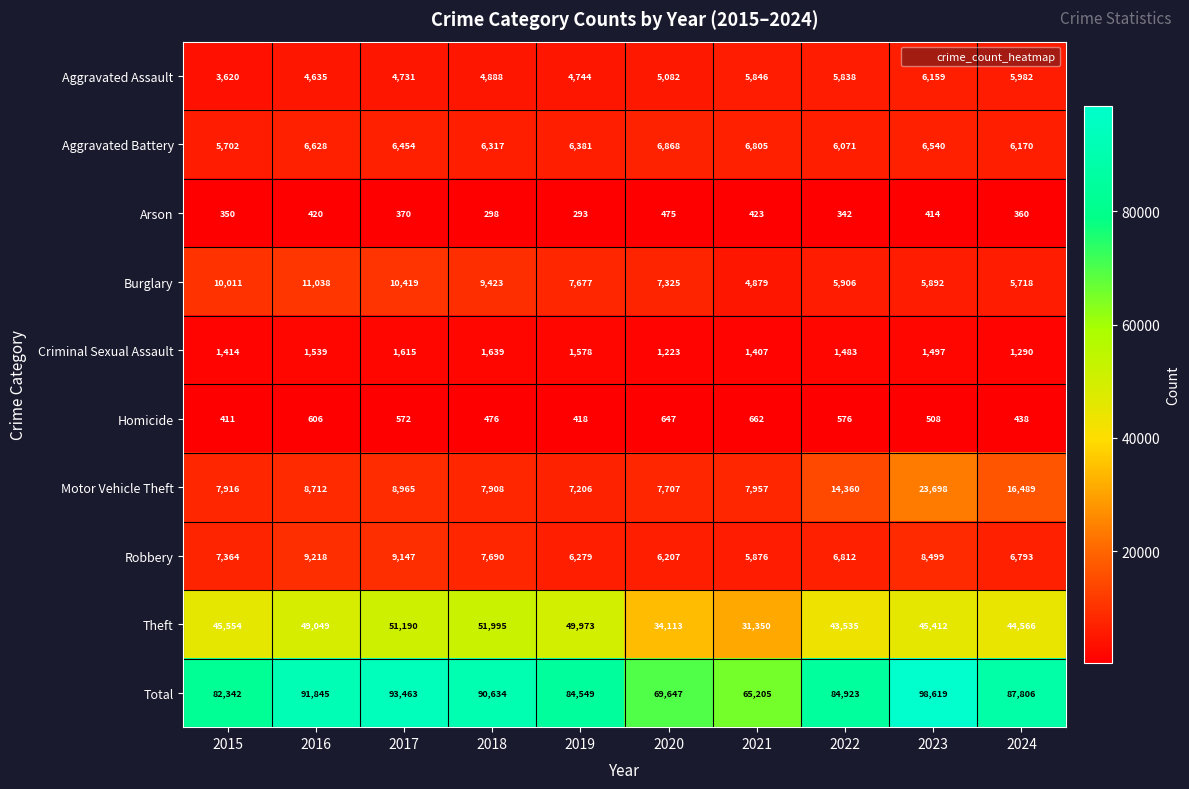

The value of Aggravated Battery at 2015 is 5702. True or false?

True